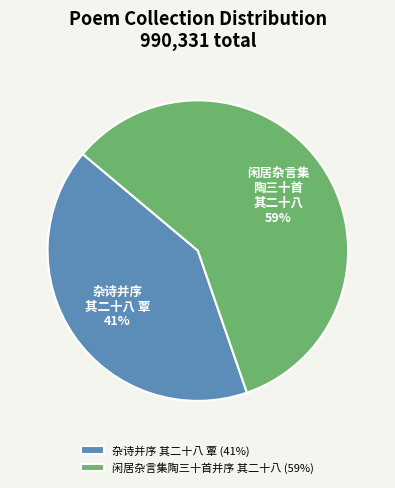

Is the sum of 闲居杂言集陶三十首并序 其二十八 and 杂诗并序 其二十八 覃 greater than half?

Yes